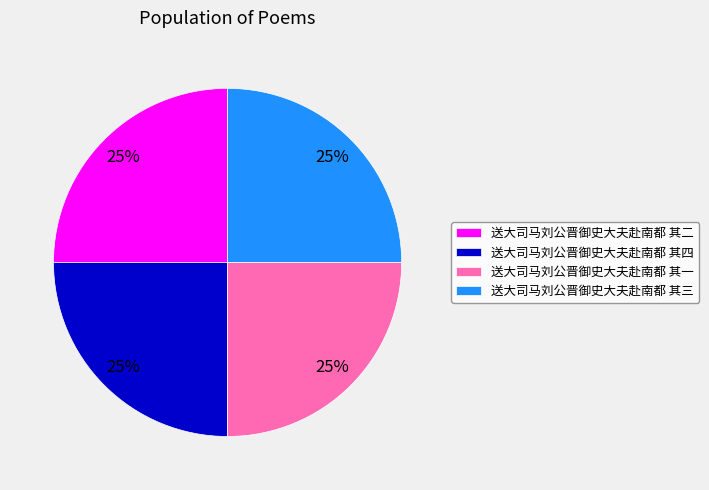

How many slices are in this pie chart?

4